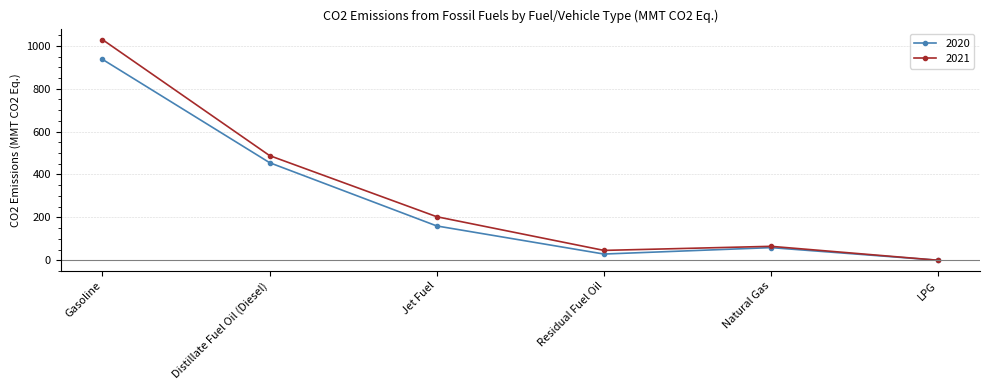

Which series changed the most between Jet Fuel and Natural Gas?

2021